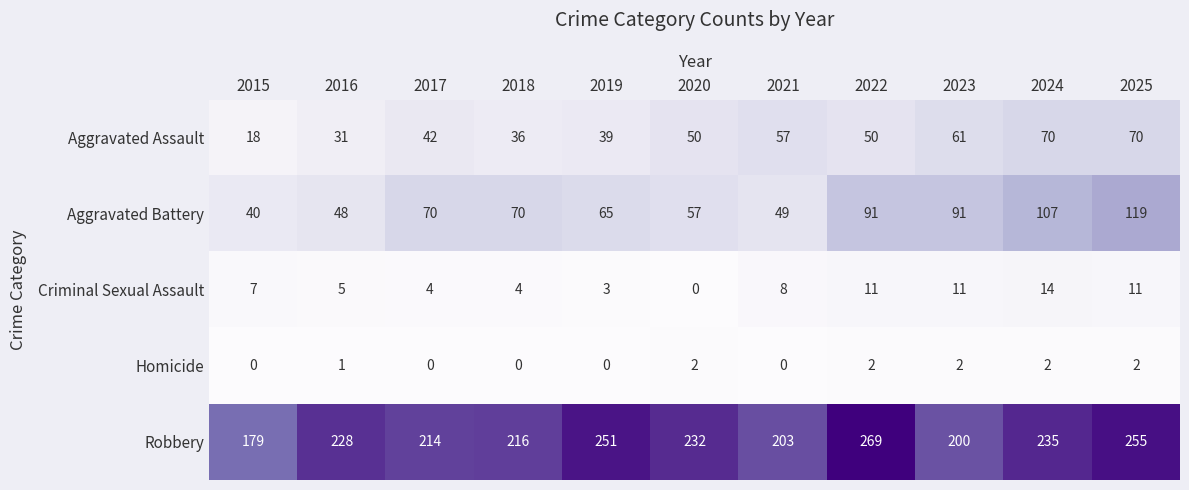

How many series are shown in this chart?

5